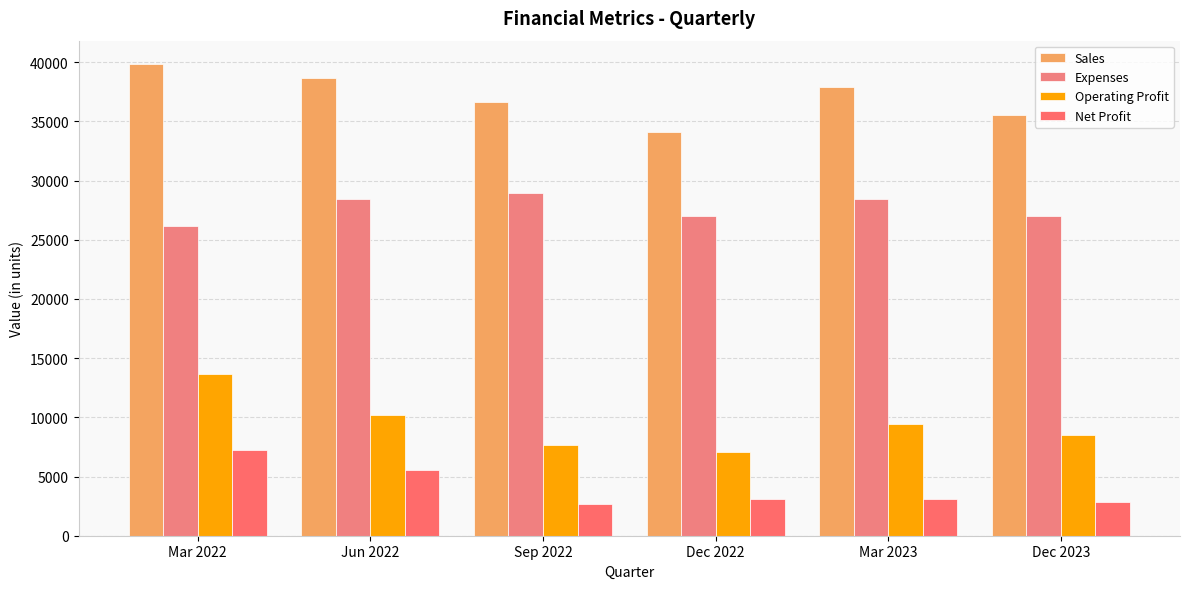

How many values in the Sales series are below 37930?

3